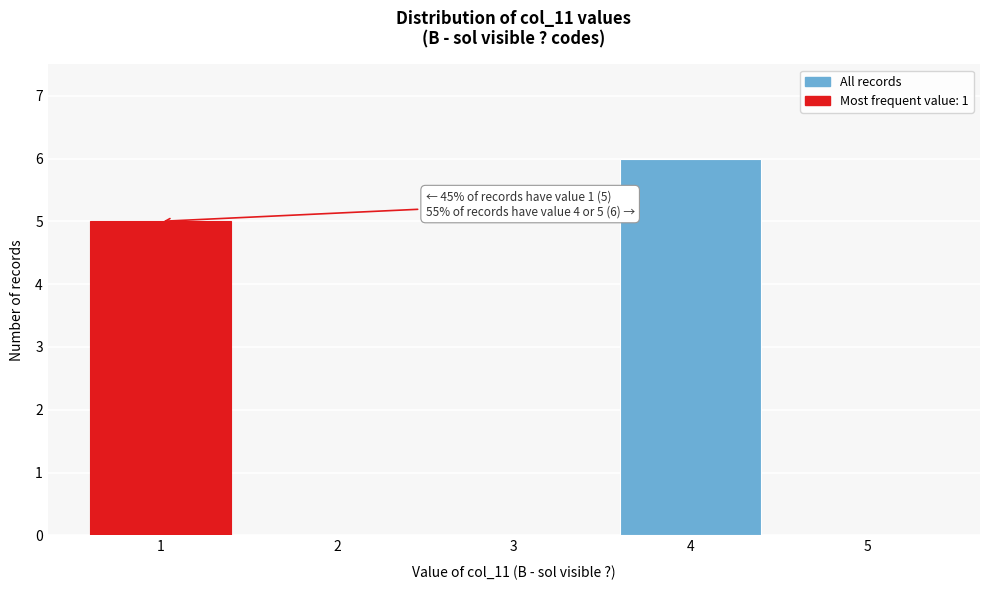

Reading right to left, list all the values displayed in this chart.

5=0	4=6	3=0	2=0	1=5